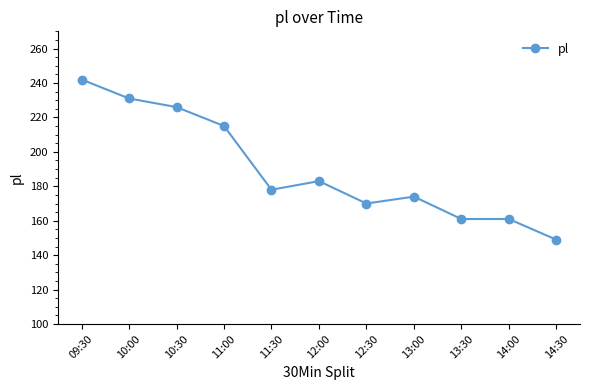

Which label corresponds to the largest value in the chart?

09:30